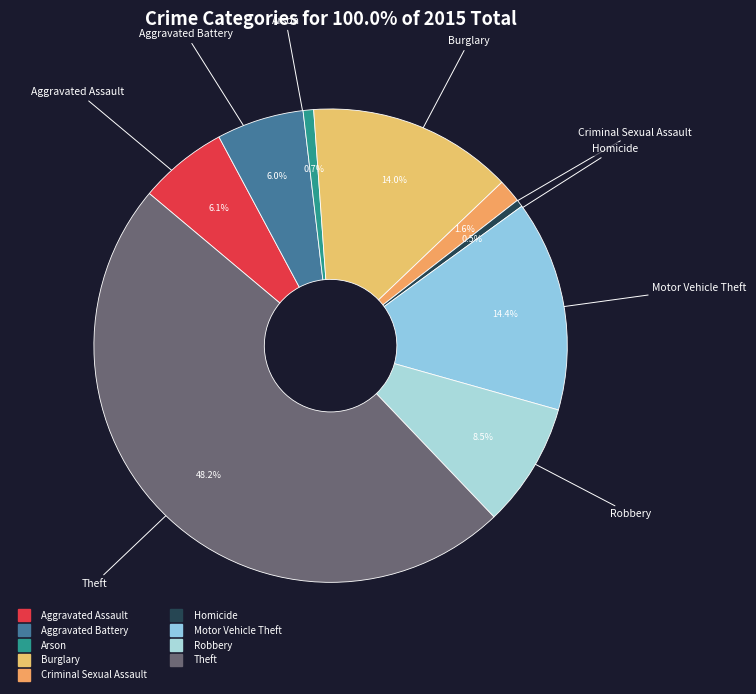

What is the total percentage of Aggravated Battery and Arson?

6.7%